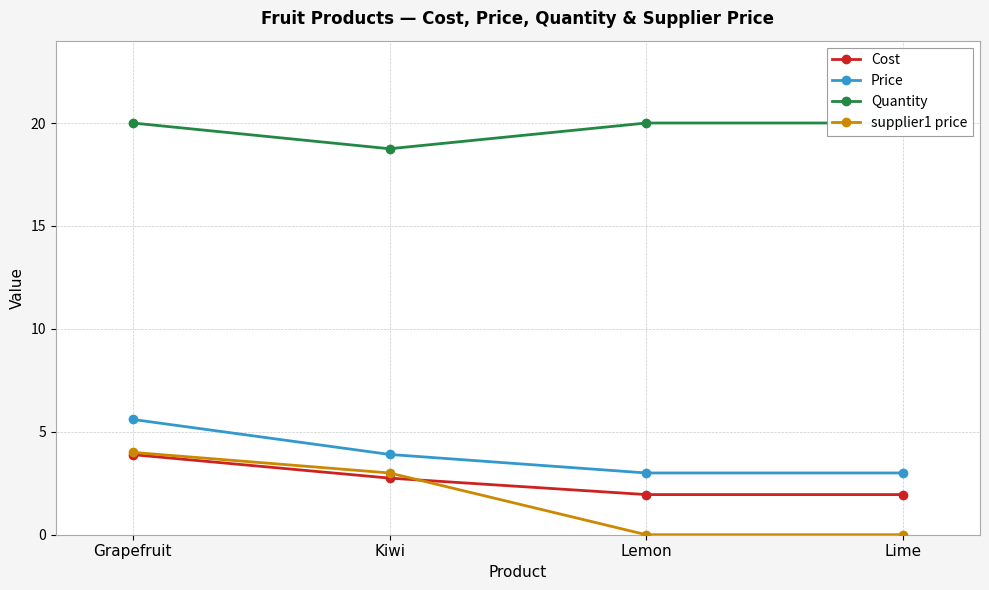

The Cost series shows 1.9 at Lemon. True or false?

True